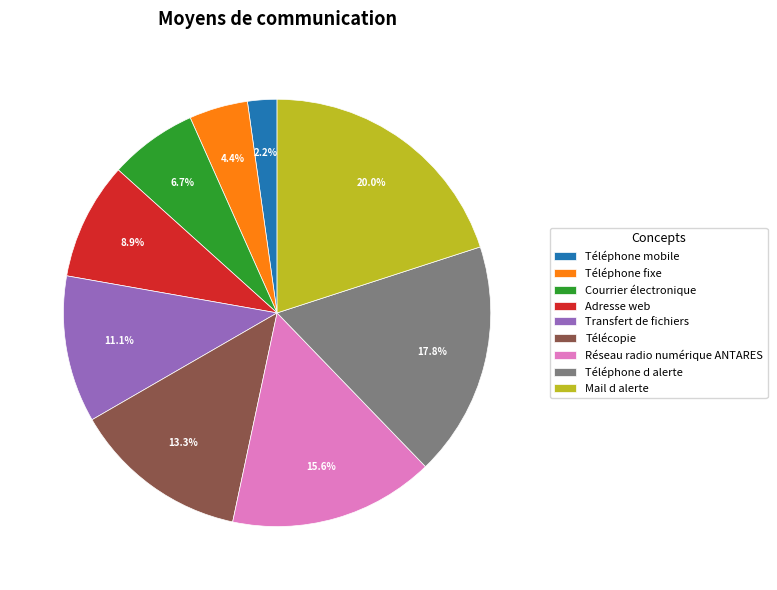

Approximately how many times larger is the value at Transfert de fichiers compared to Mail d alerte?

0.6